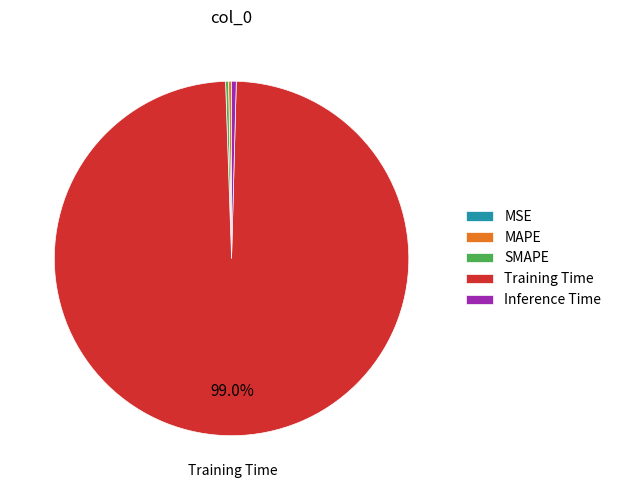

Between Inference Time and Training Time, which is larger?

Training Time